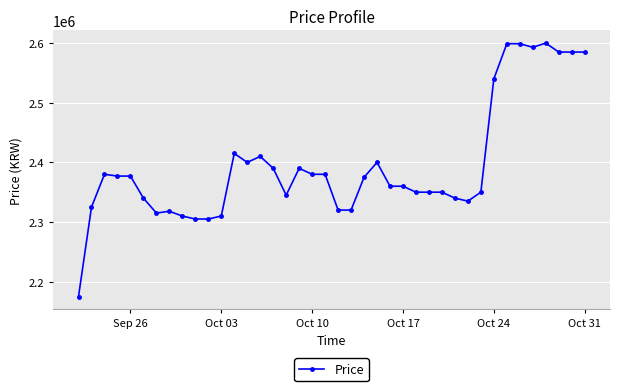

What is the maximum value shown in the chart?

2600000